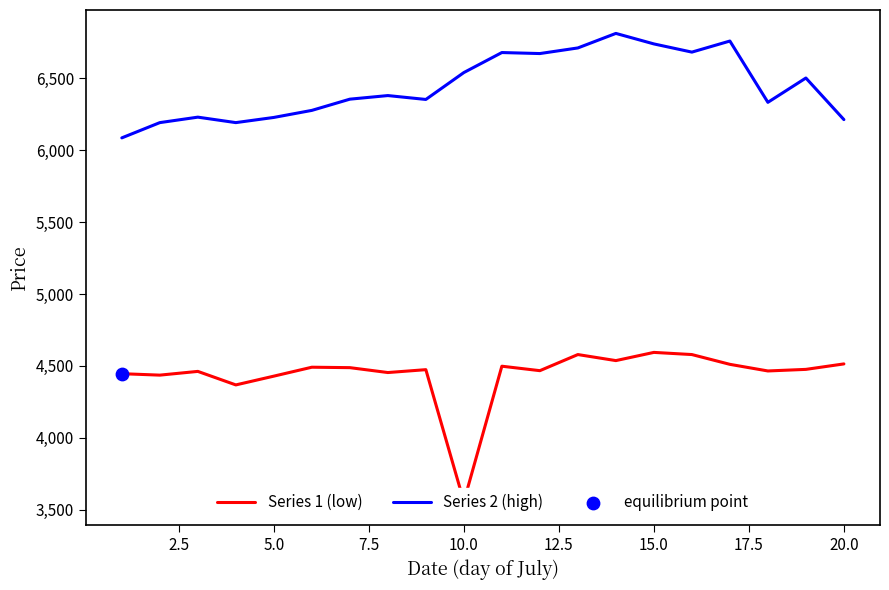

At how many categories does at least one series exceed 5297?

20